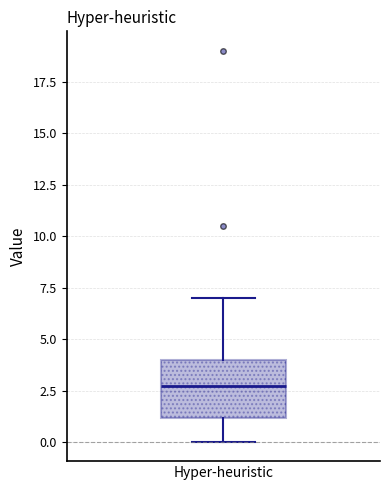

Read this box plot against the y-axis: the position of the median line, the range covered by the box, and the ends of both whiskers. The values are not printed on the chart, so give them approximately, as read against the axis.

median 3, box 1 to 4, whiskers 0 to 7